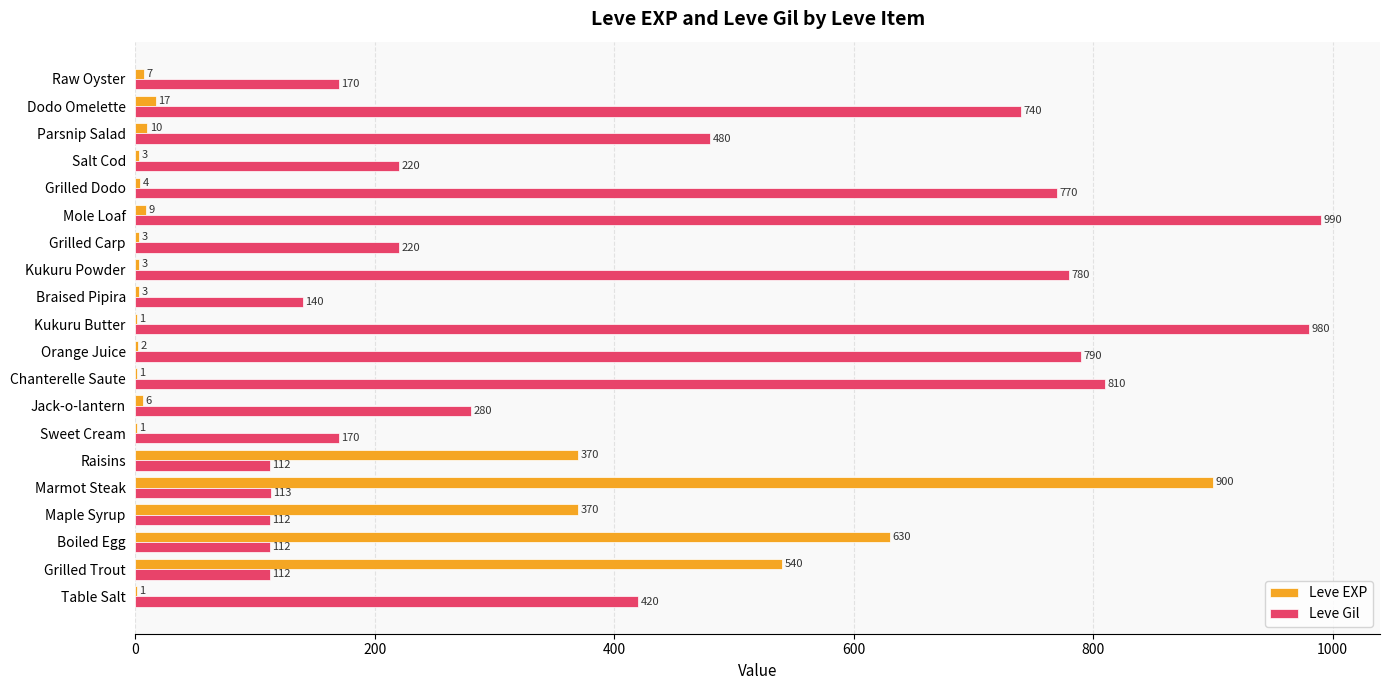

What is the total value across all series at Boiled Egg?

742